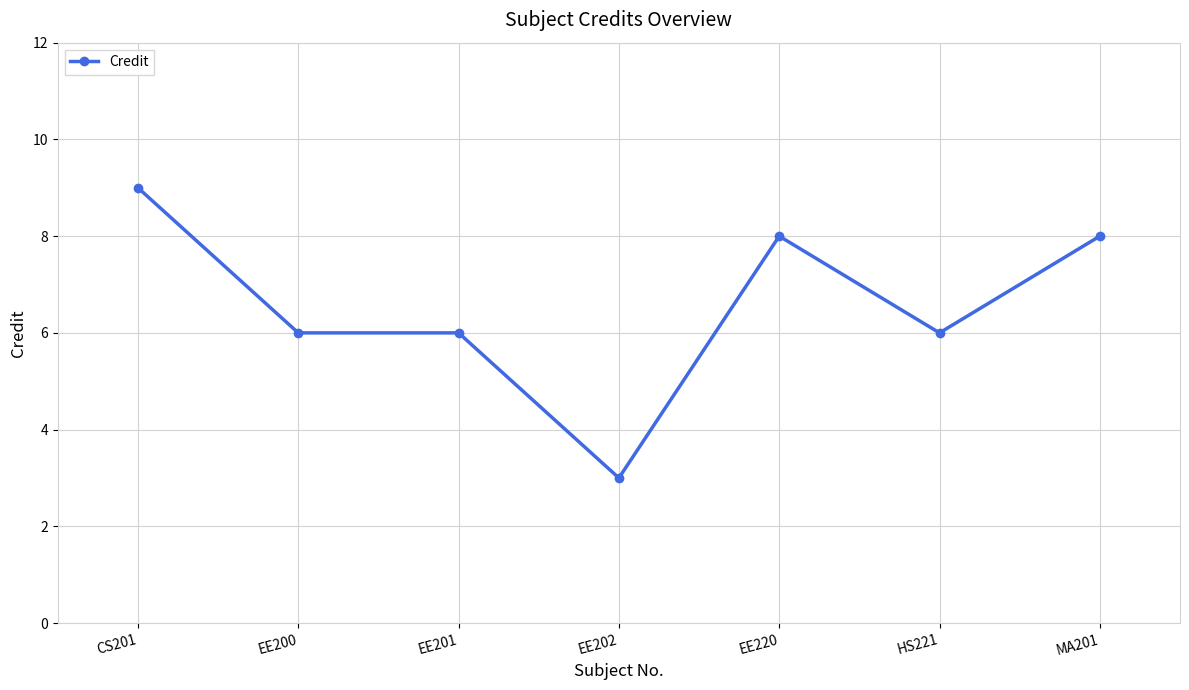

Count the number of categories in the chart.

7